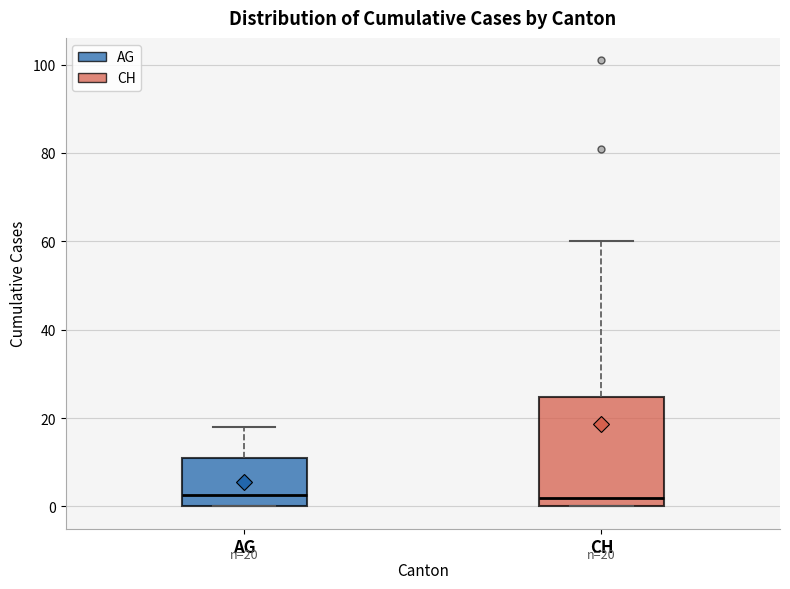

Which box is the tallest, from its lower edge to its upper edge?

CH